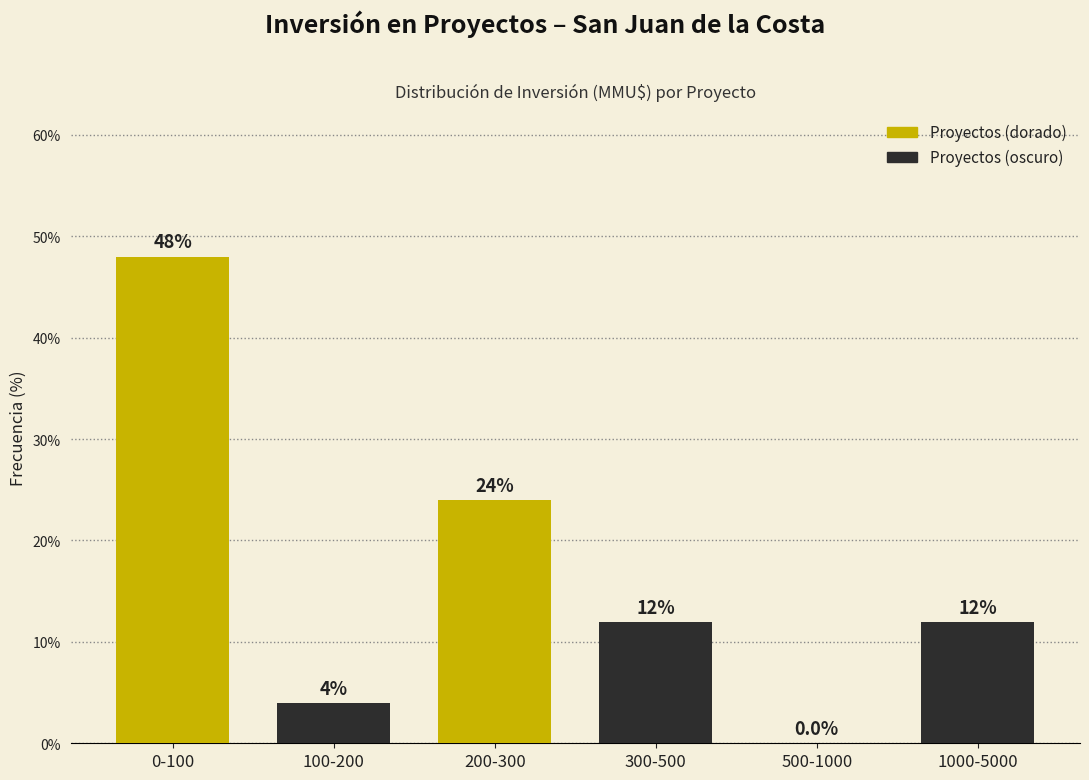

What is the sum of the Proyectos (dorado) values at 0-100 and 500-1000?

48